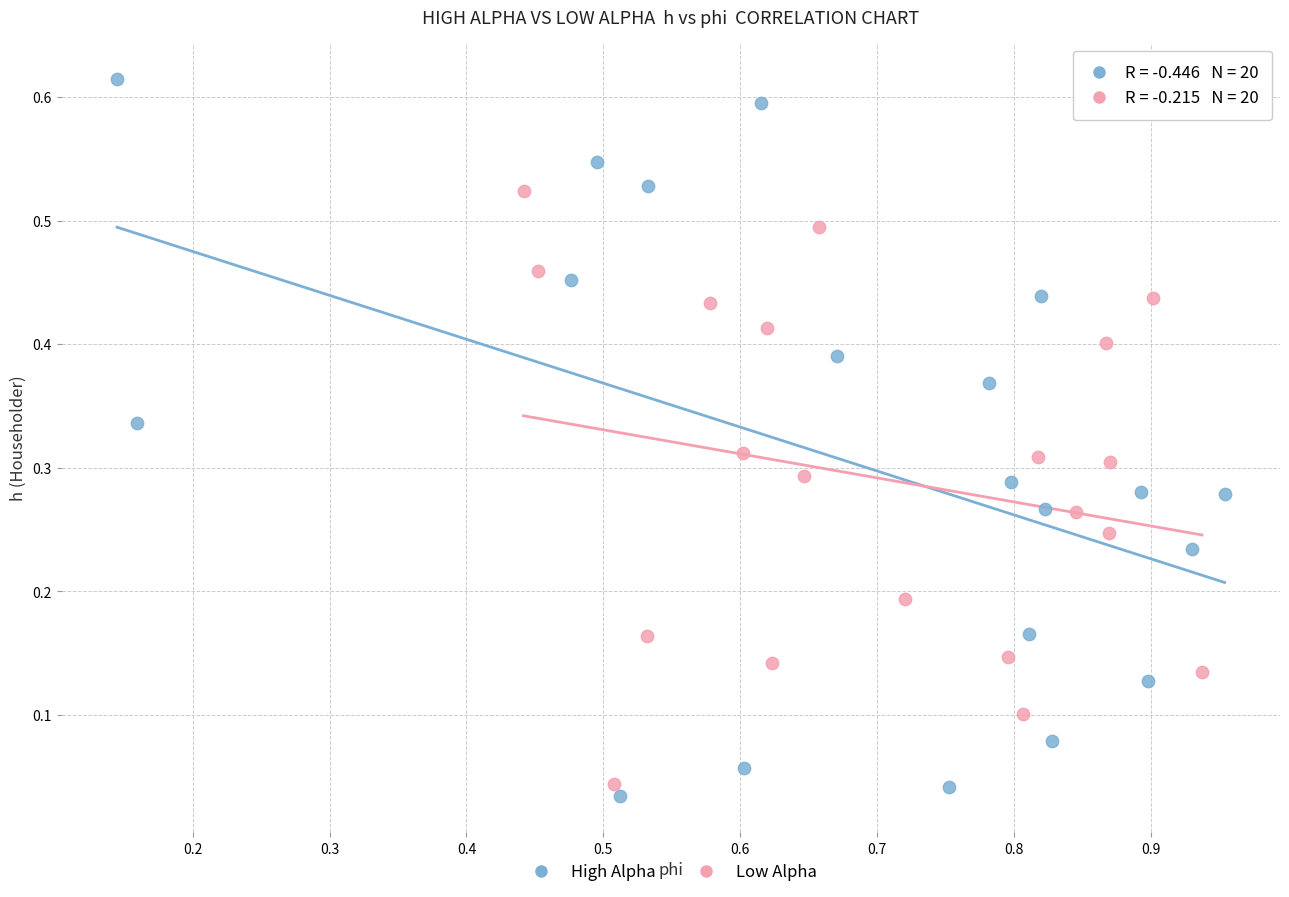

Which series has the largest Y range (max minus min)?

High Alpha